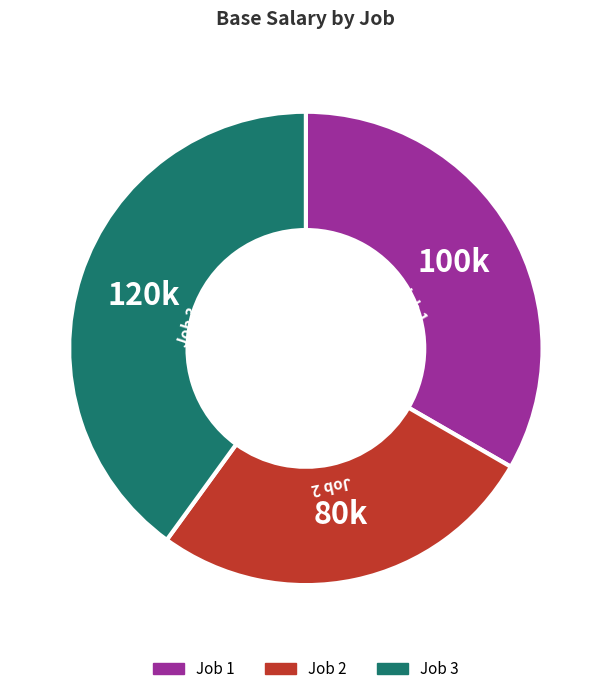

Is there a majority slice in this chart?

No